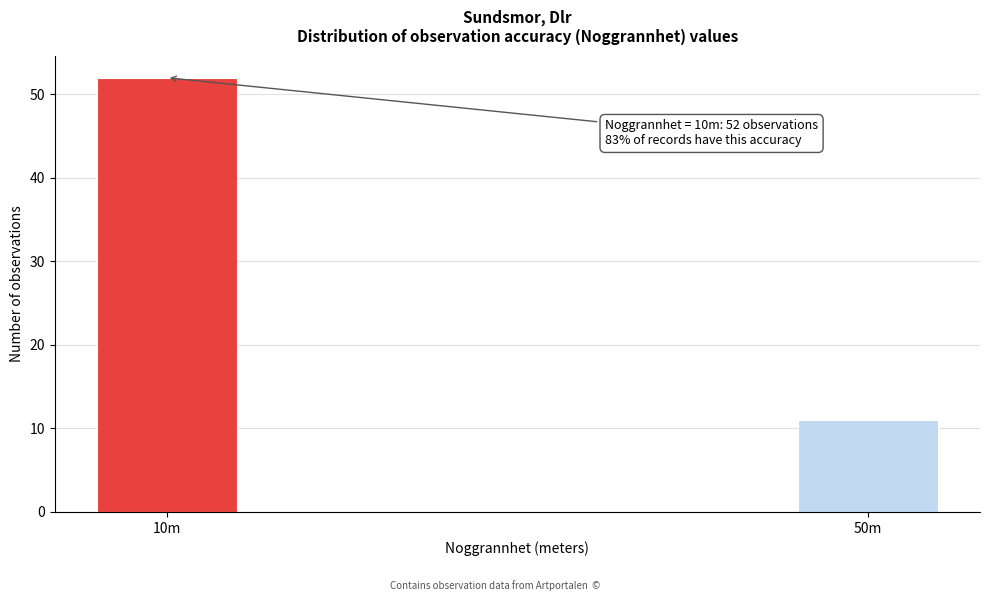

Reading left to right, transcribe all the data shown in this chart.

52	11